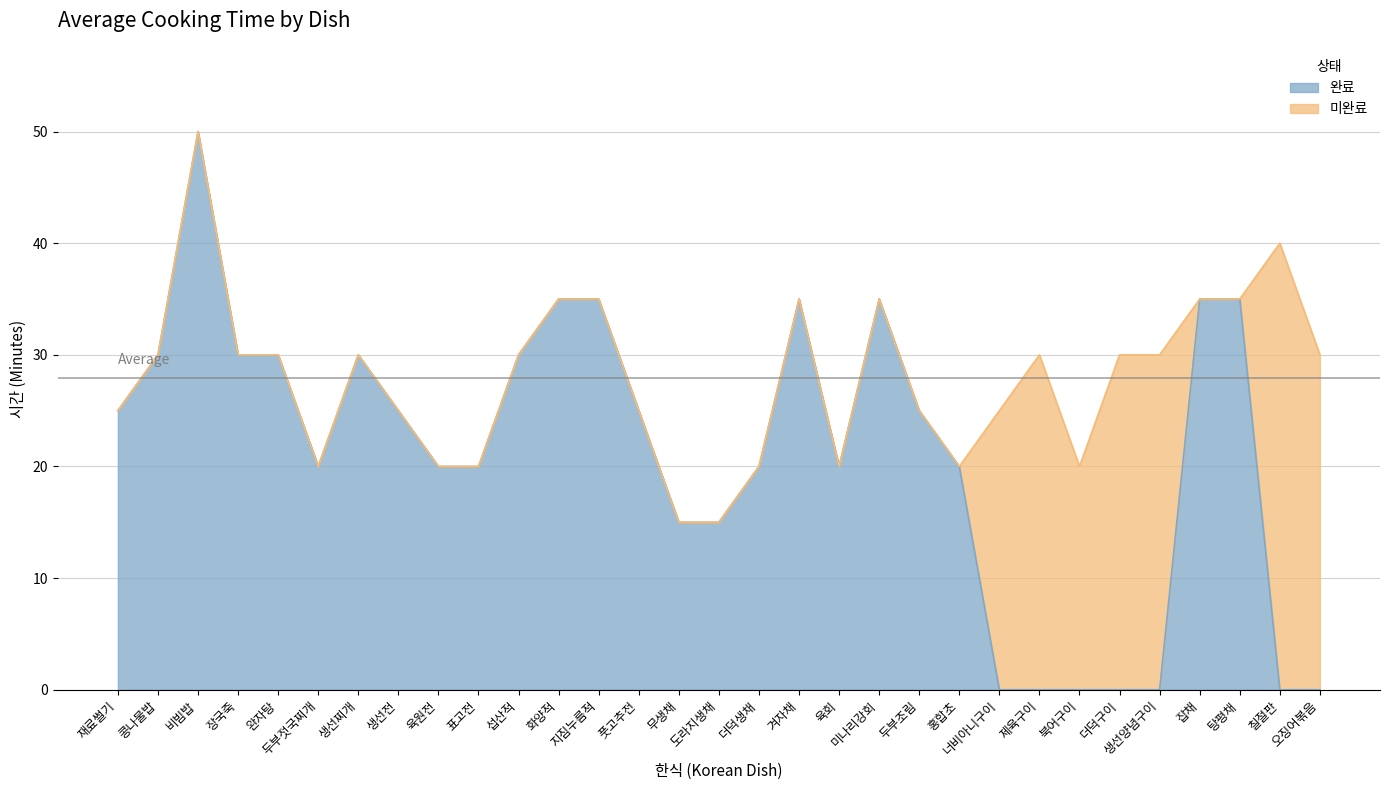

The value of 완료 at 도라지생채 is 8. True or false?

False